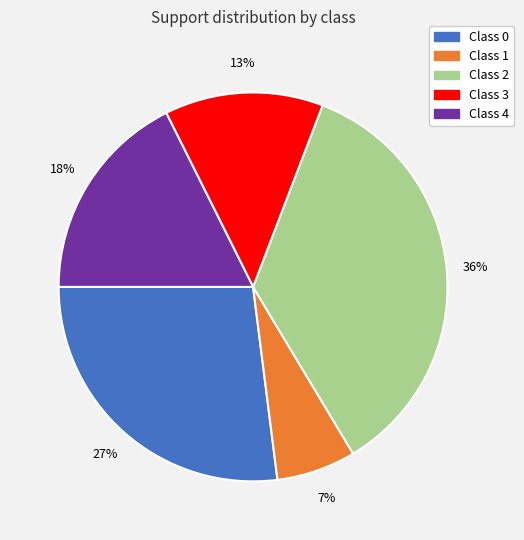

Is there any slice that represents more than half of the pie?

No